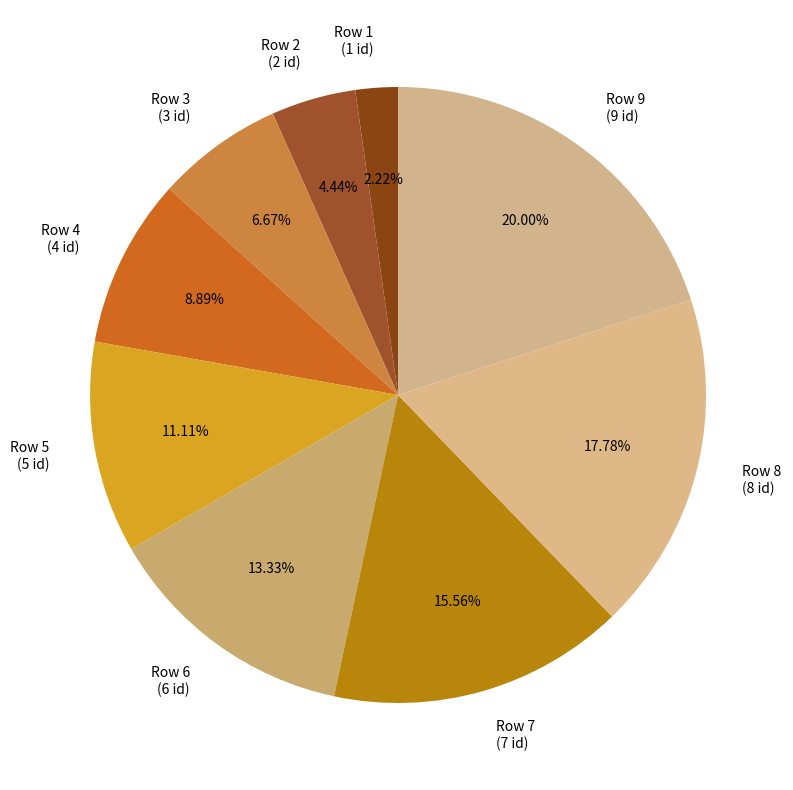

Is Row 6 (6 id) the majority of the pie?

No